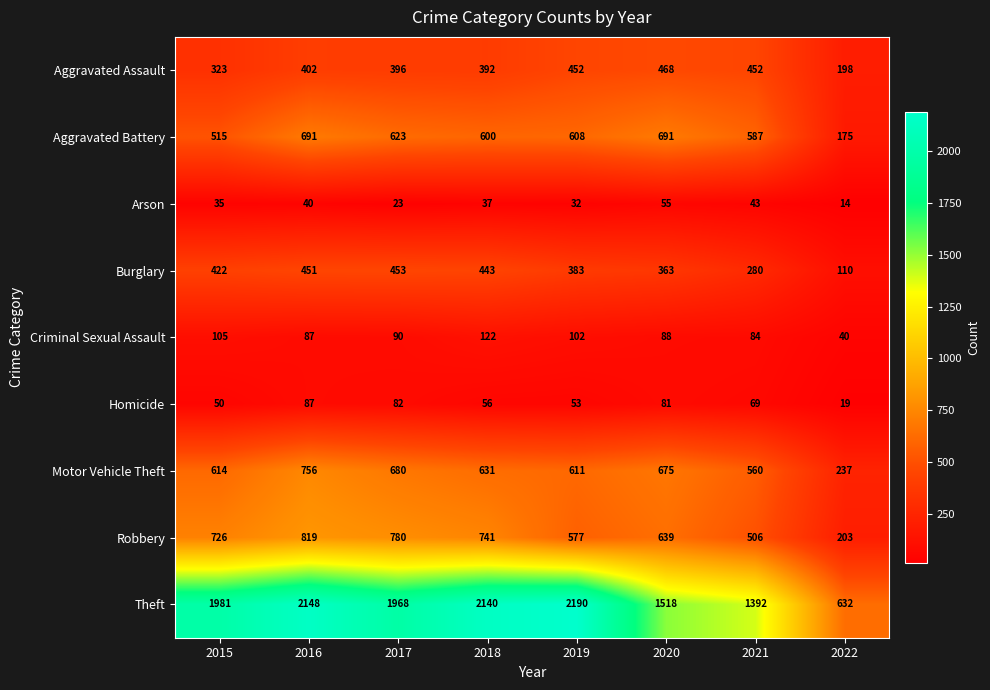

What is the spread (max minus min) of values at 2019?

2158